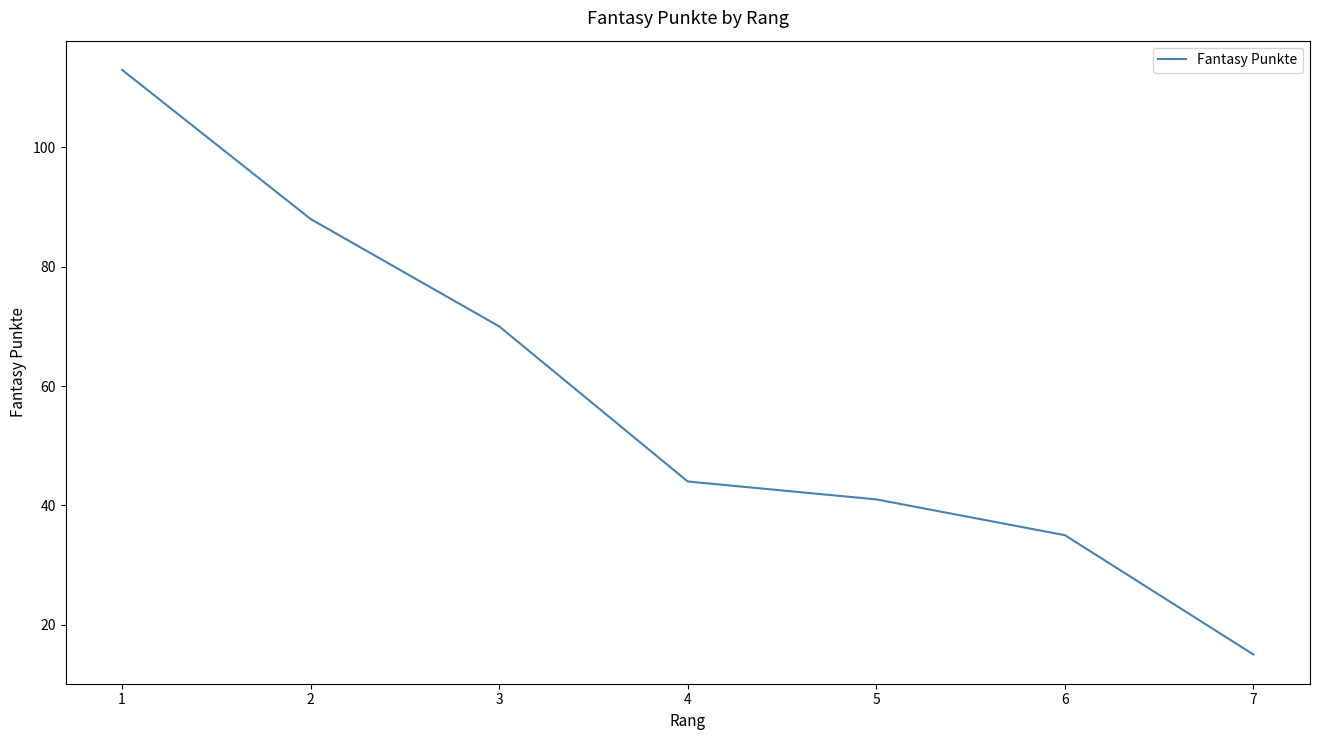

Reading left to right, list all the values displayed in this chart.

113	88	70	44	41	35	15